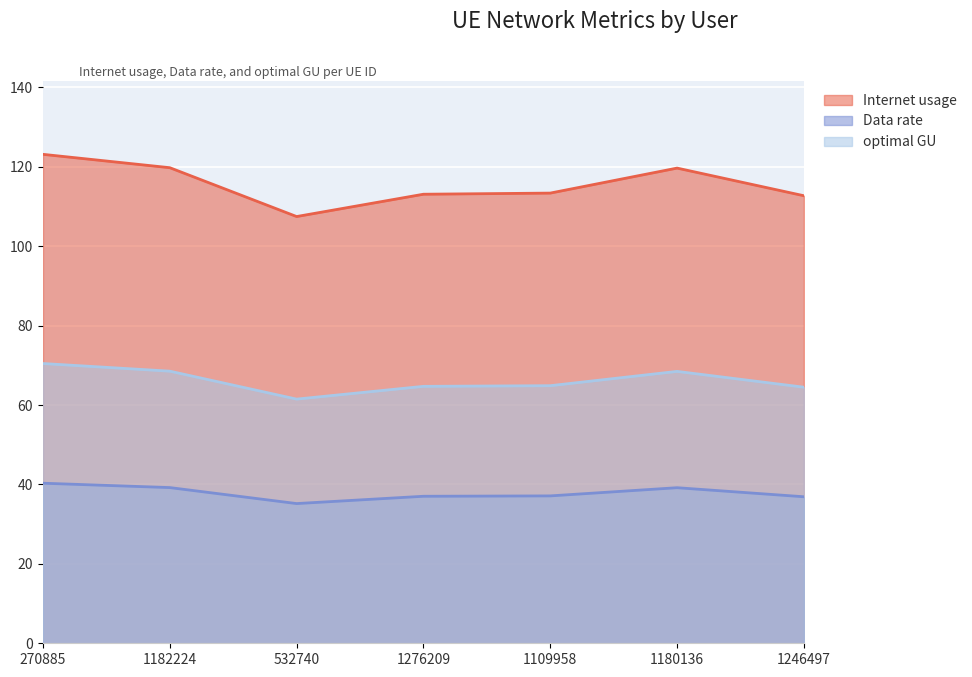

In optimal GU, how many points are lower than both neighbors (excluding endpoints)?

1